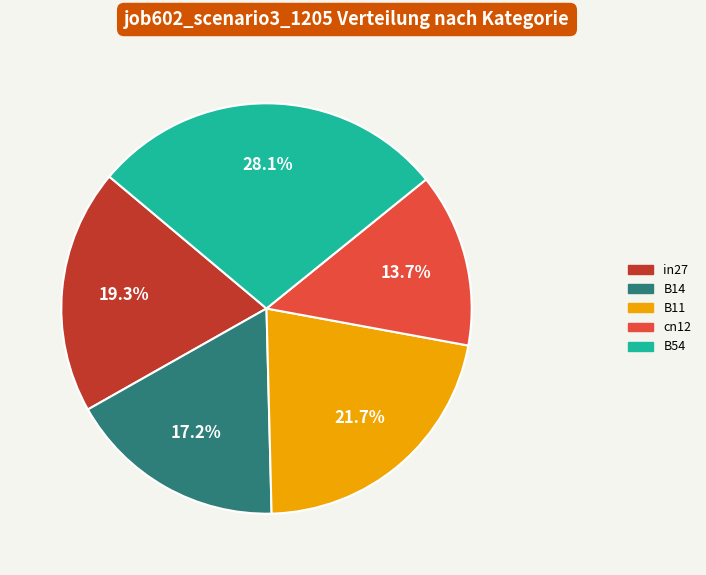

How many segments does this pie chart have?

5